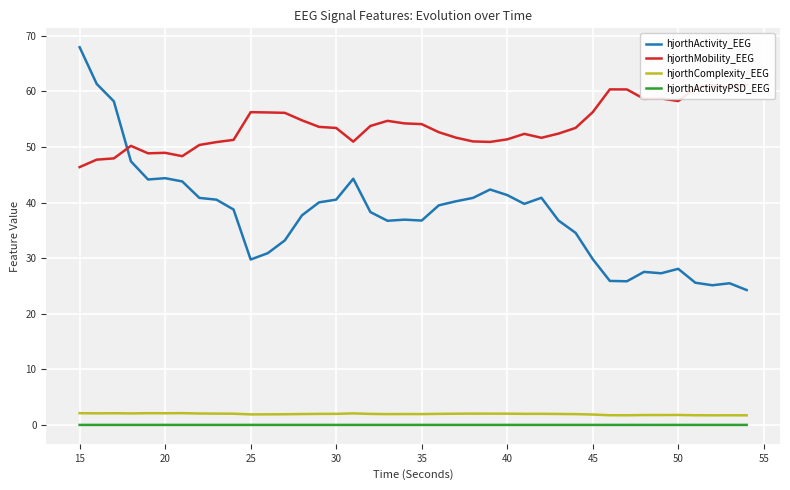

Which series has the widest spread of values?

hjorthActivity_EEG